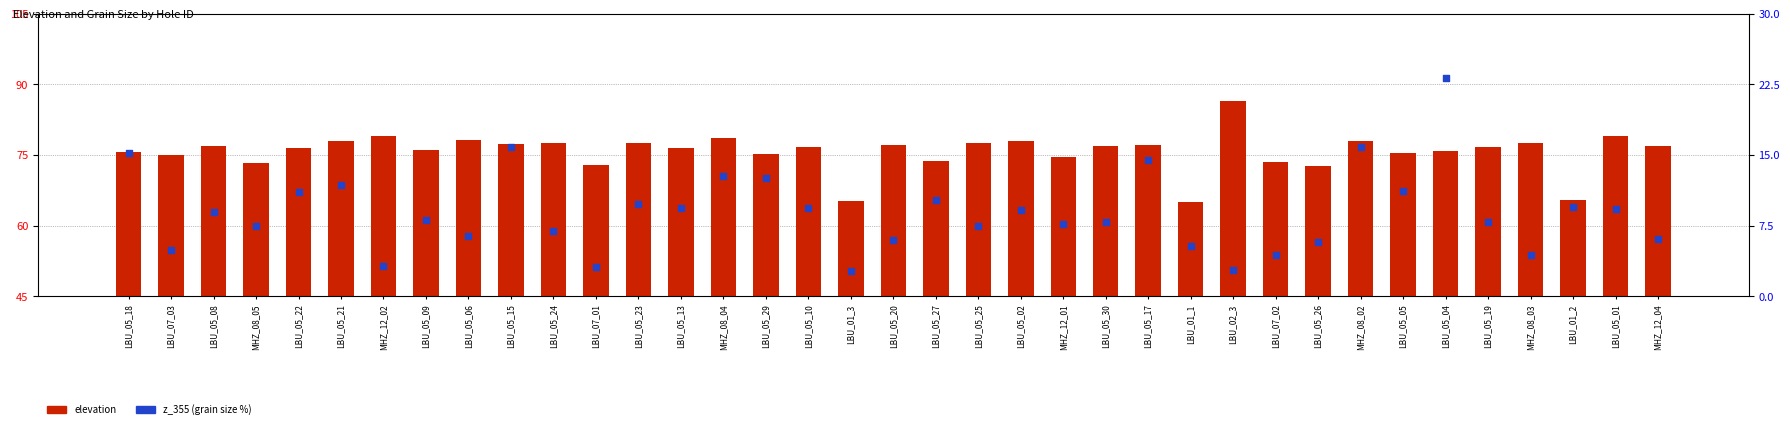

Which series reaches the maximum Y coordinate?

elevation